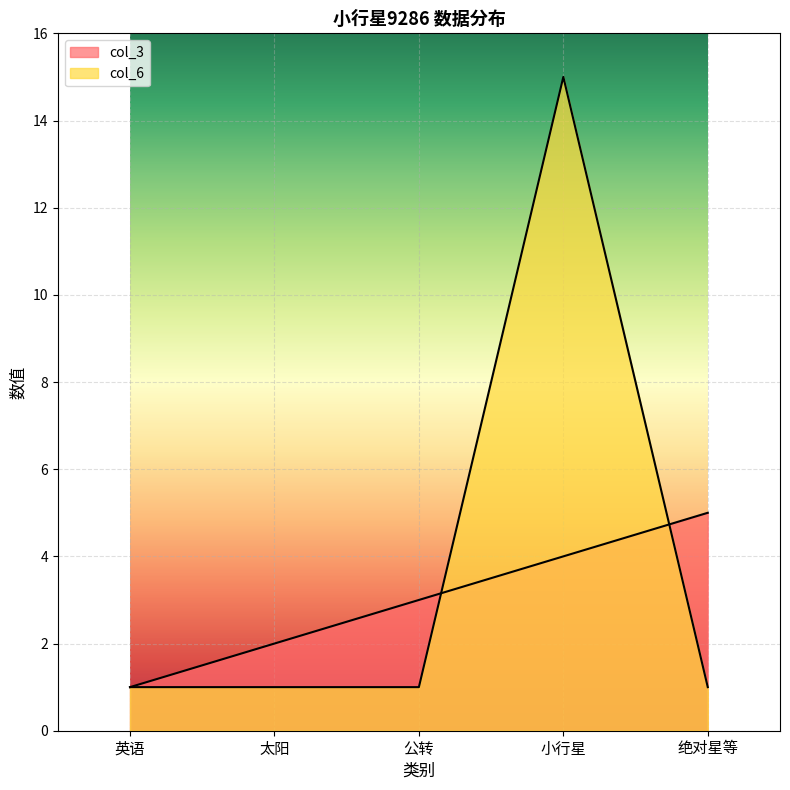

List the series in order of their peak value, highest first.

col_6, col_3